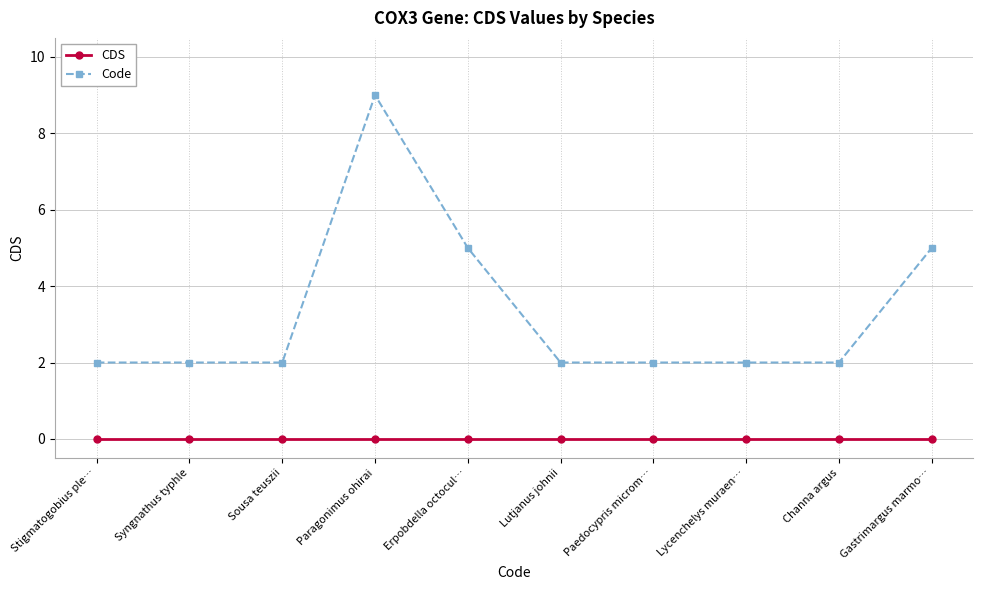

What are all the series names shown in the legend?

CDS, Code